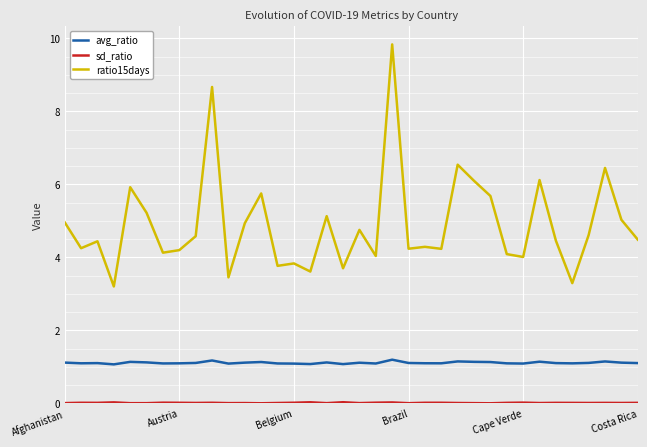

What is the greatest value displayed?

9.8